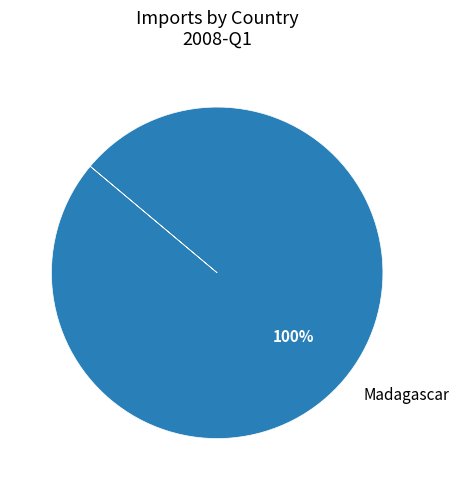

To the nearest percent, what percentage of the pie is Madagascar?

100%